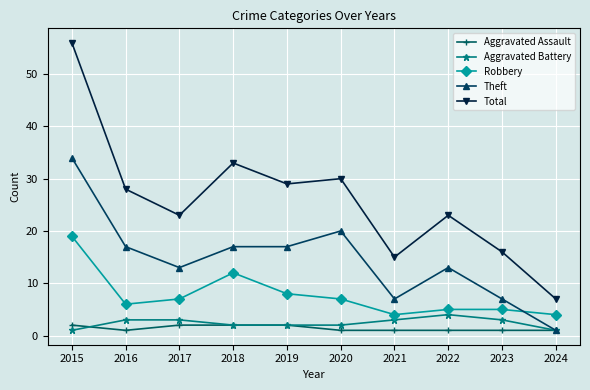

How many distinct data groups are displayed?

5